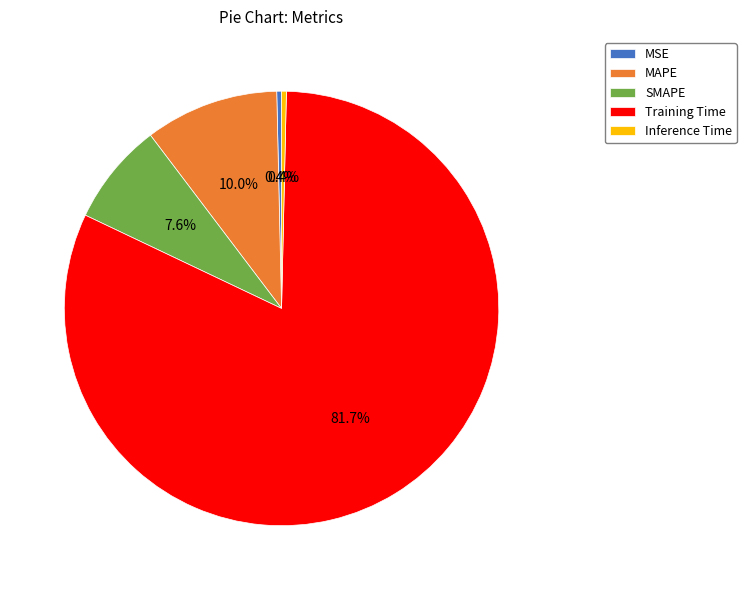

To the nearest percent, what percentage of the pie is SMAPE?

8%